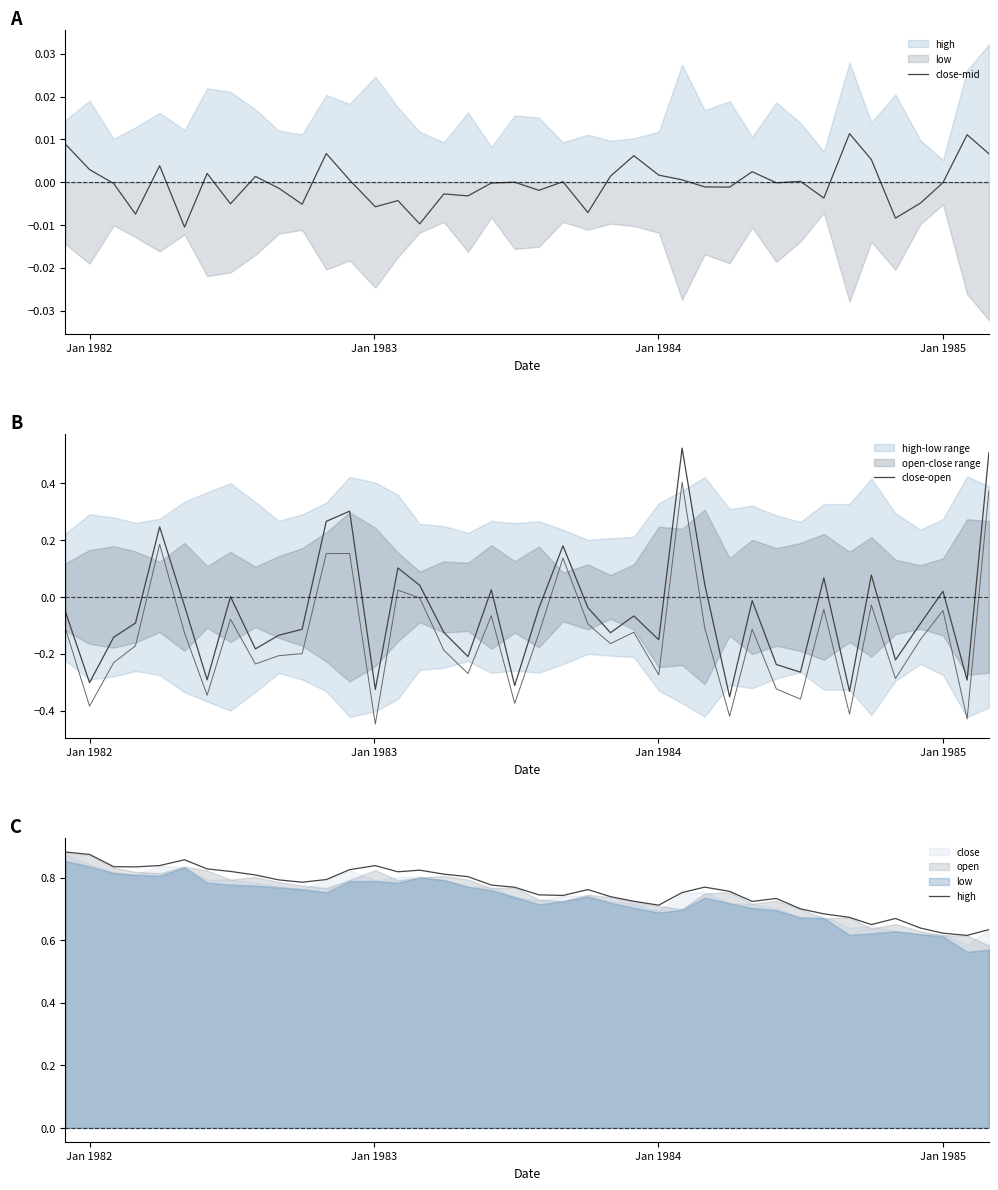

True or false: close-open has a value of -0.4 at Jan 1982.

False